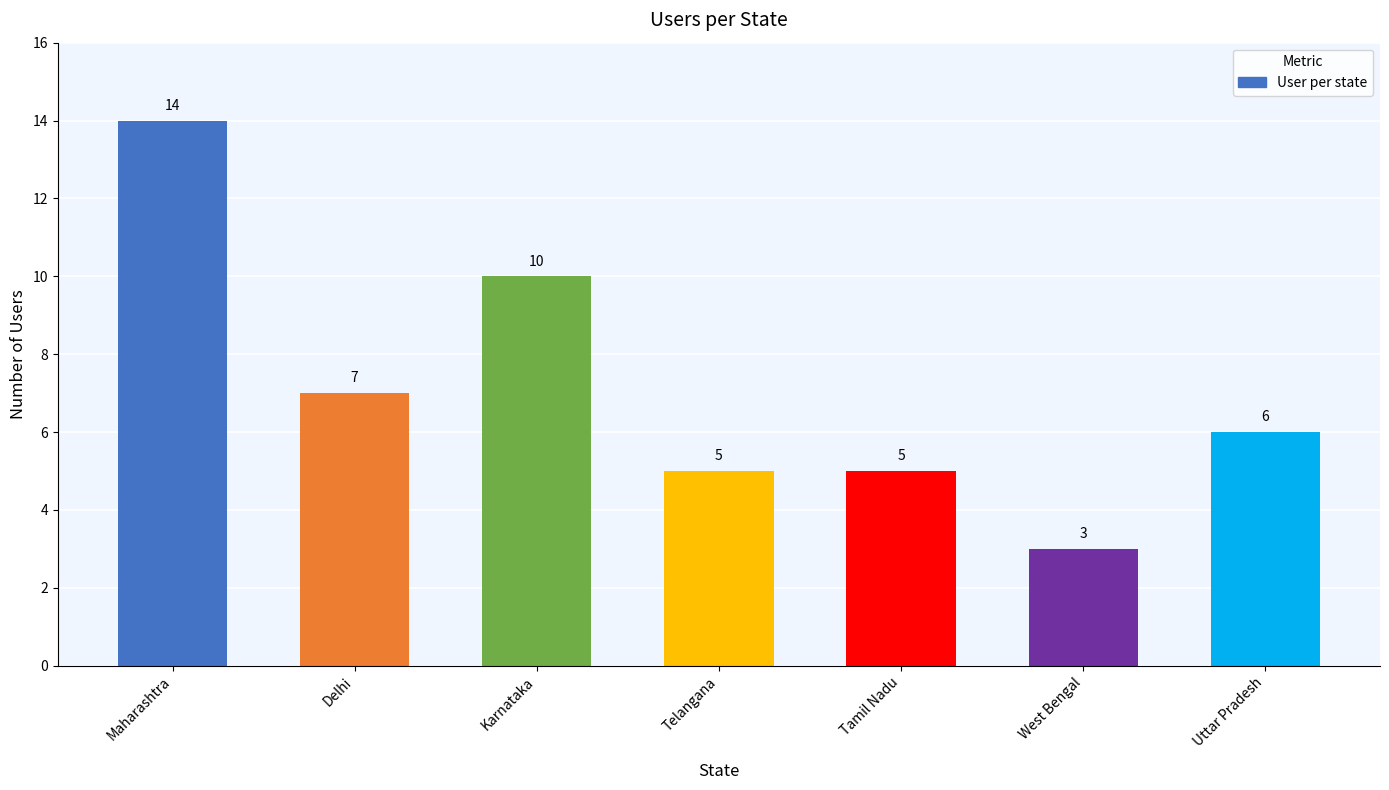

Which label corresponds to the largest value in the chart?

Maharashtra